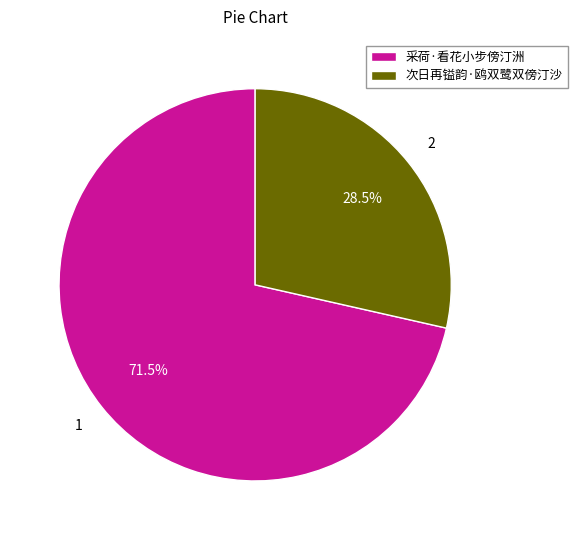

Is the sum of 次日再镒韵·鸥双鹭双傍汀沙 and 采荷·看花小步傍汀洲 greater than half?

Yes